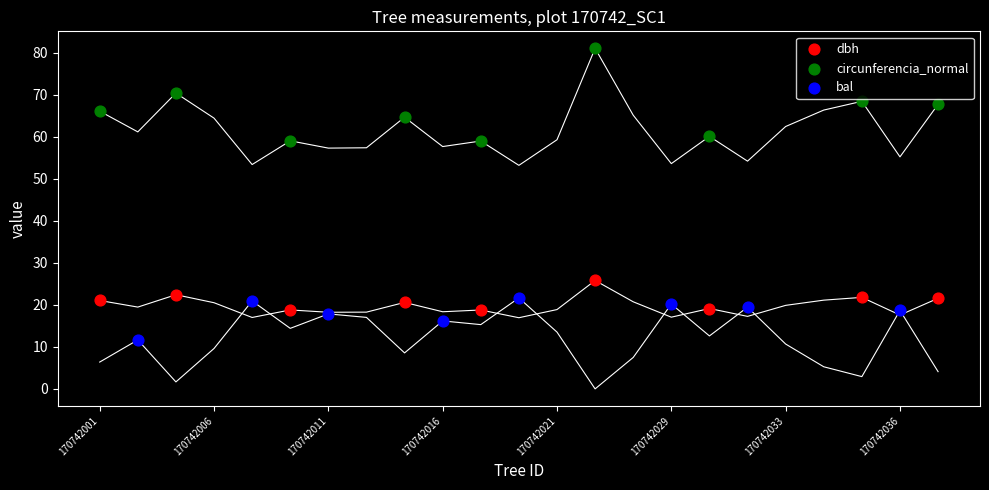

Which series has the widest spread of Y values?

circunferencia_normal